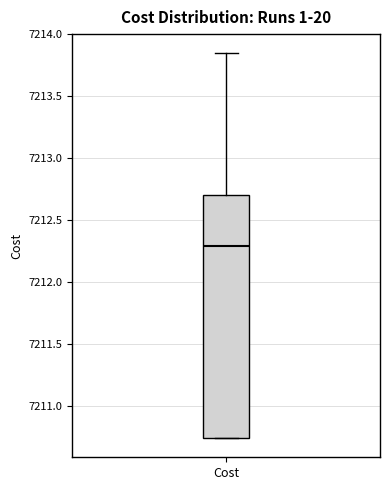

Where does the upper whisker of the box for Cost end on the y-axis? The values are not printed on the chart, so give them approximately, as read against the axis.

7213.85